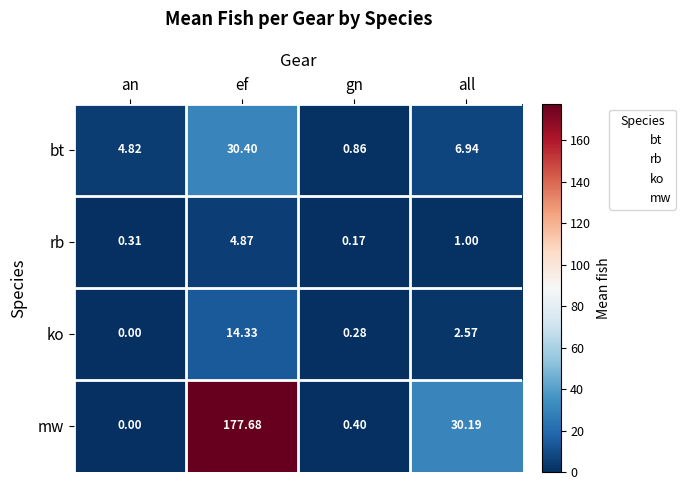

Which series has the largest total across all categories?

mw